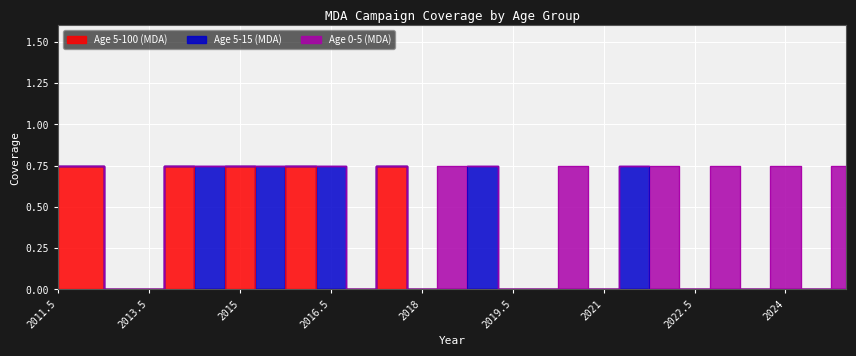

Between 2019.5 and 2013.5, which is larger?

2019.5